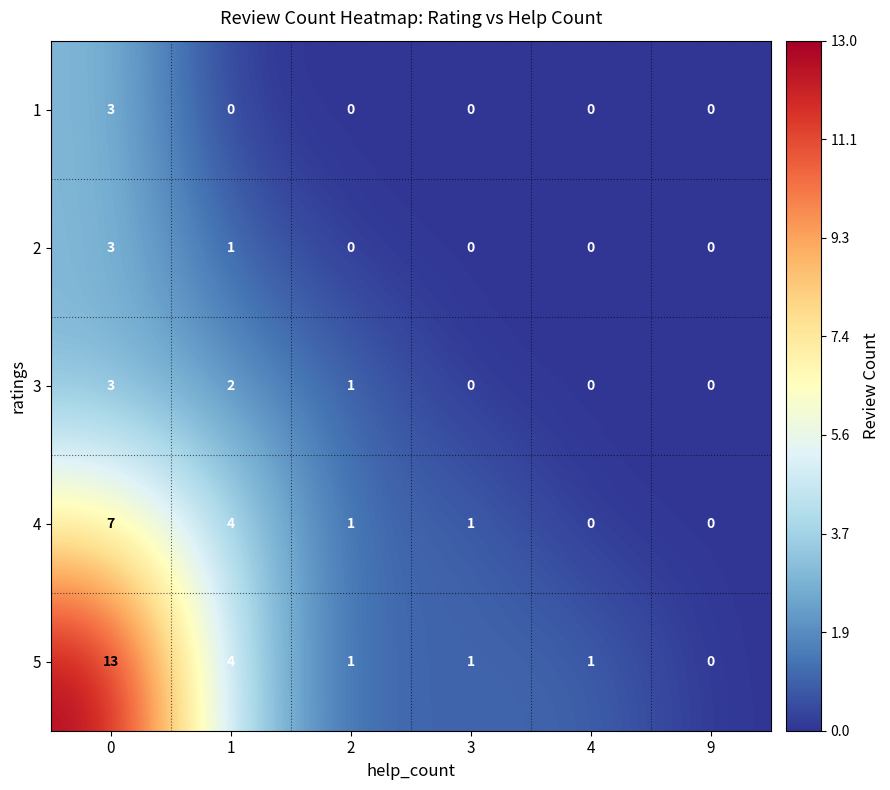

At how many categories does at least one series exceed 12?

1